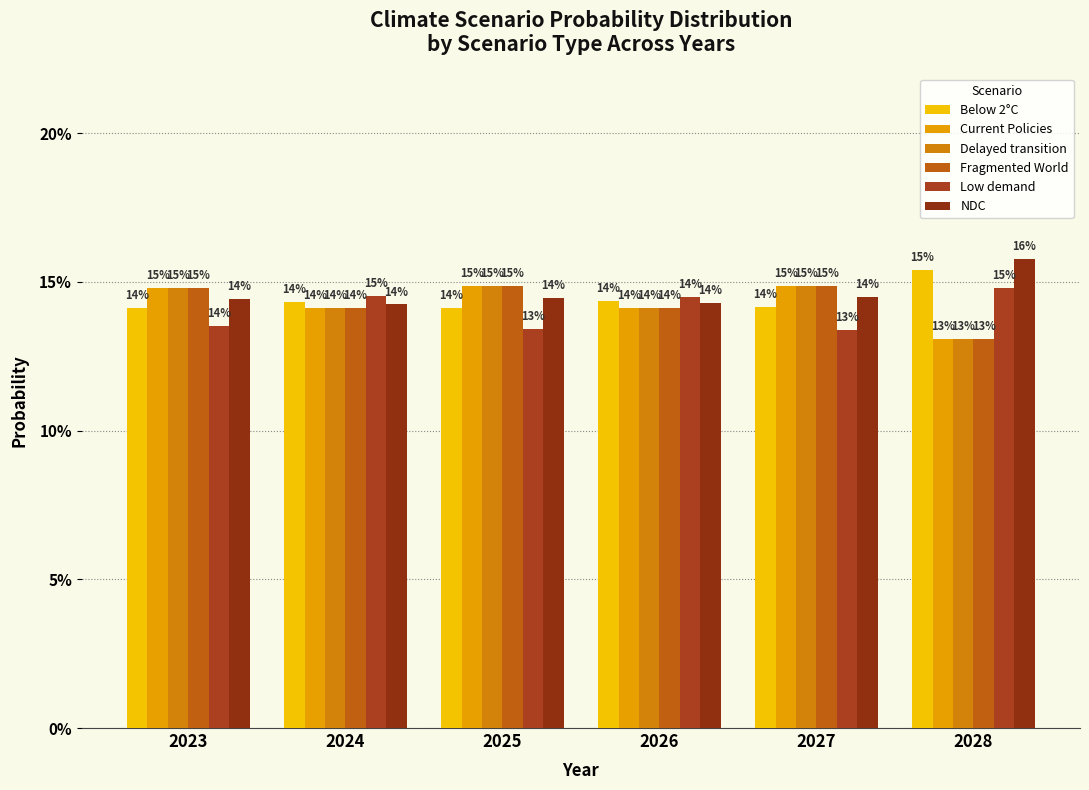

Does the chart contain any negative values?

No